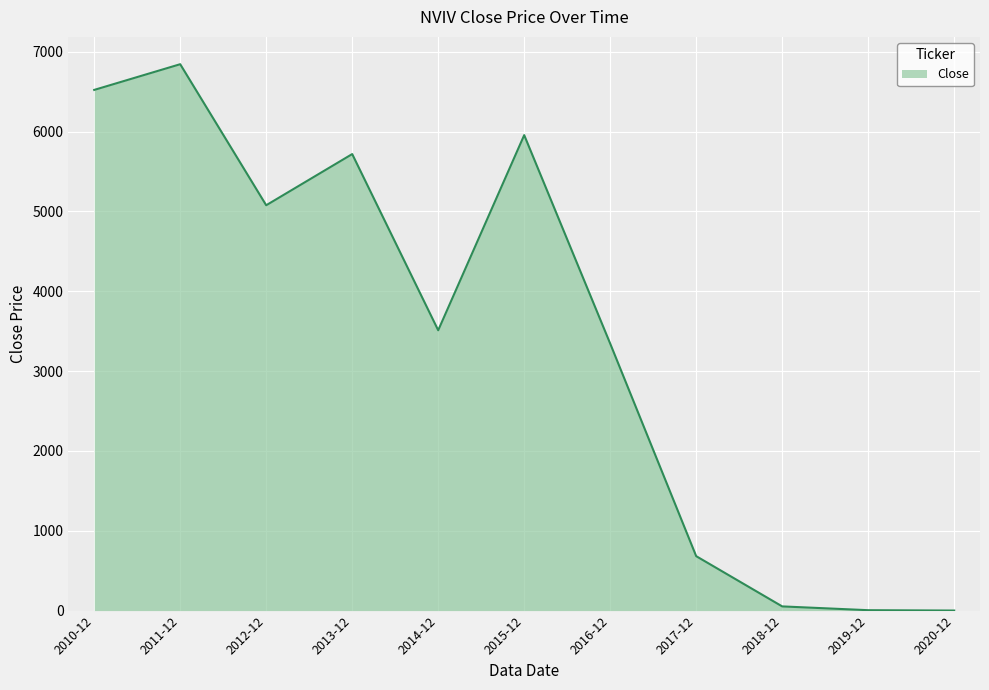

Where is the first local maximum?

2011-12